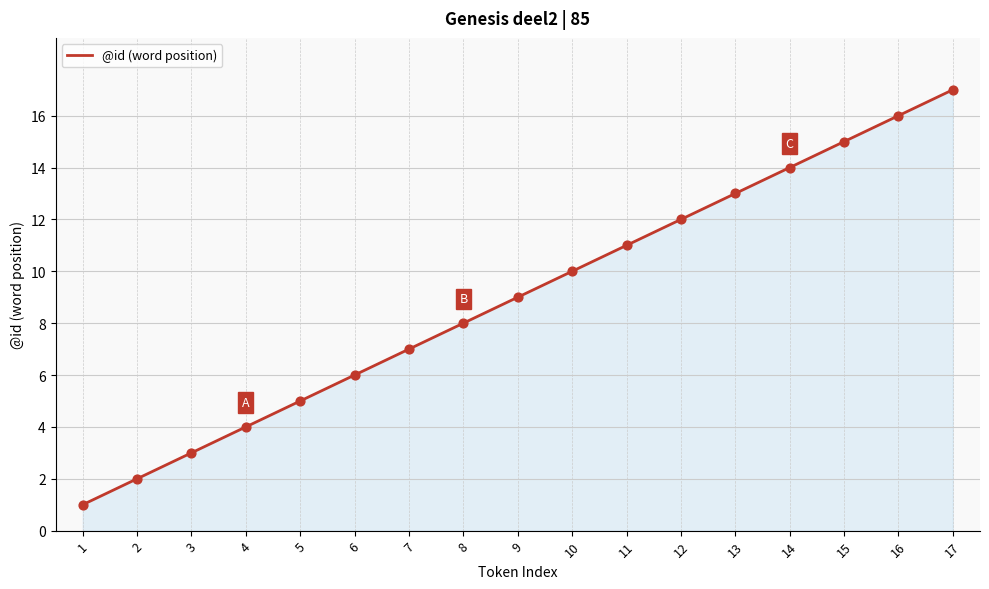

Between 15 and 6, which is larger?

15